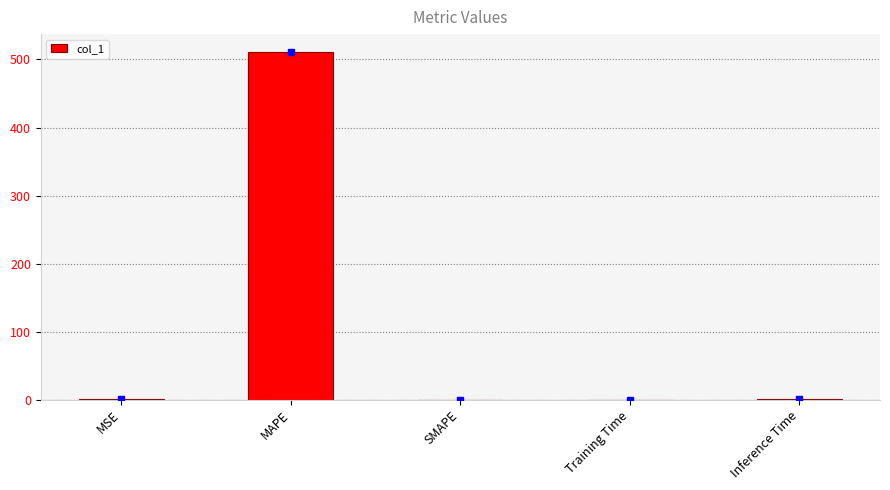

How many categories are shown in the chart?

5